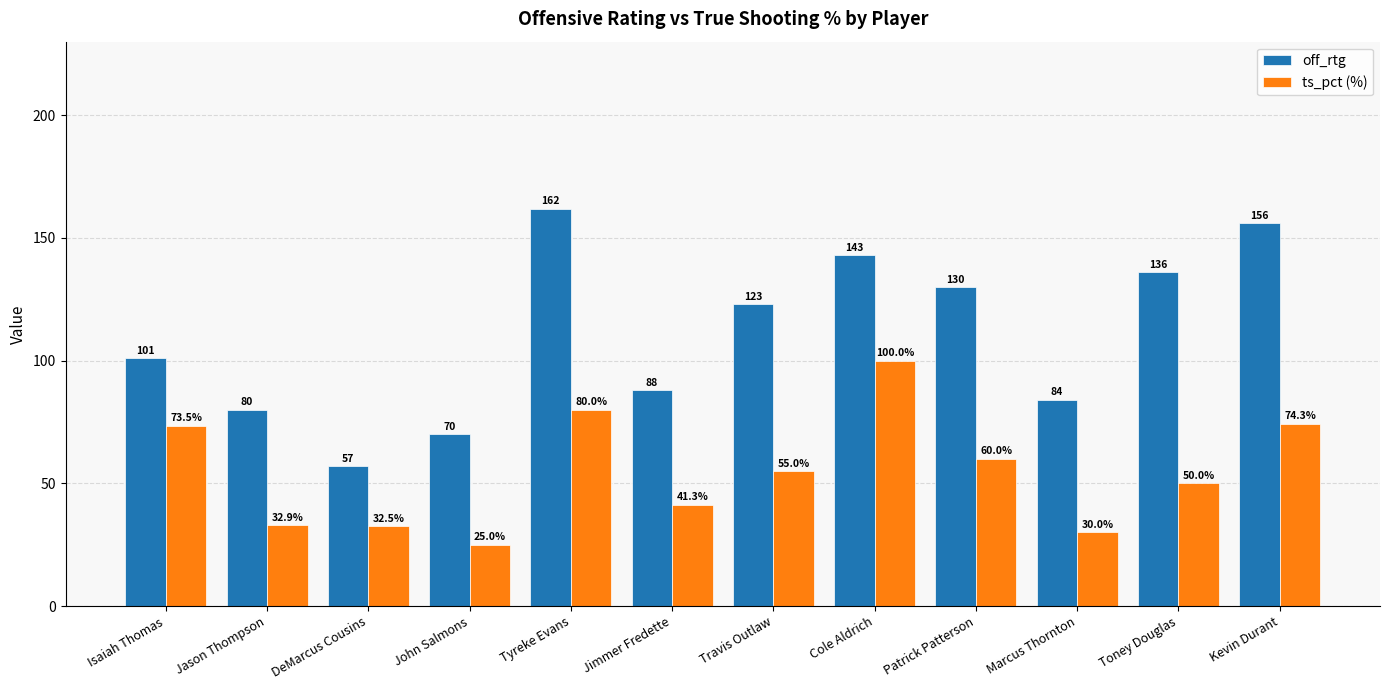

What is the label of the 4th bar from the right?

Patrick Patterson